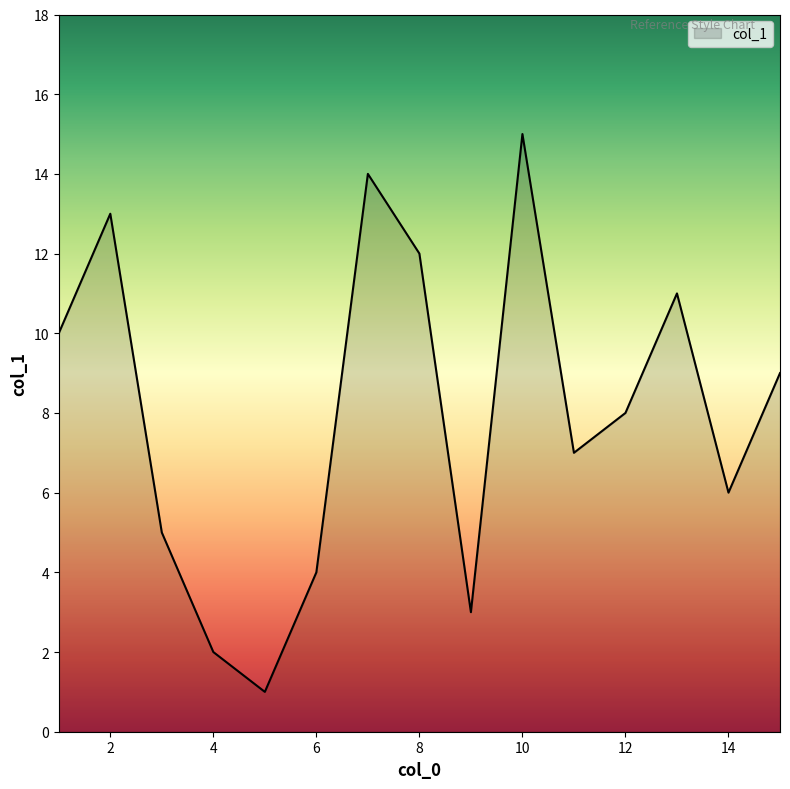

What is the difference between the maximum and minimum values?

14